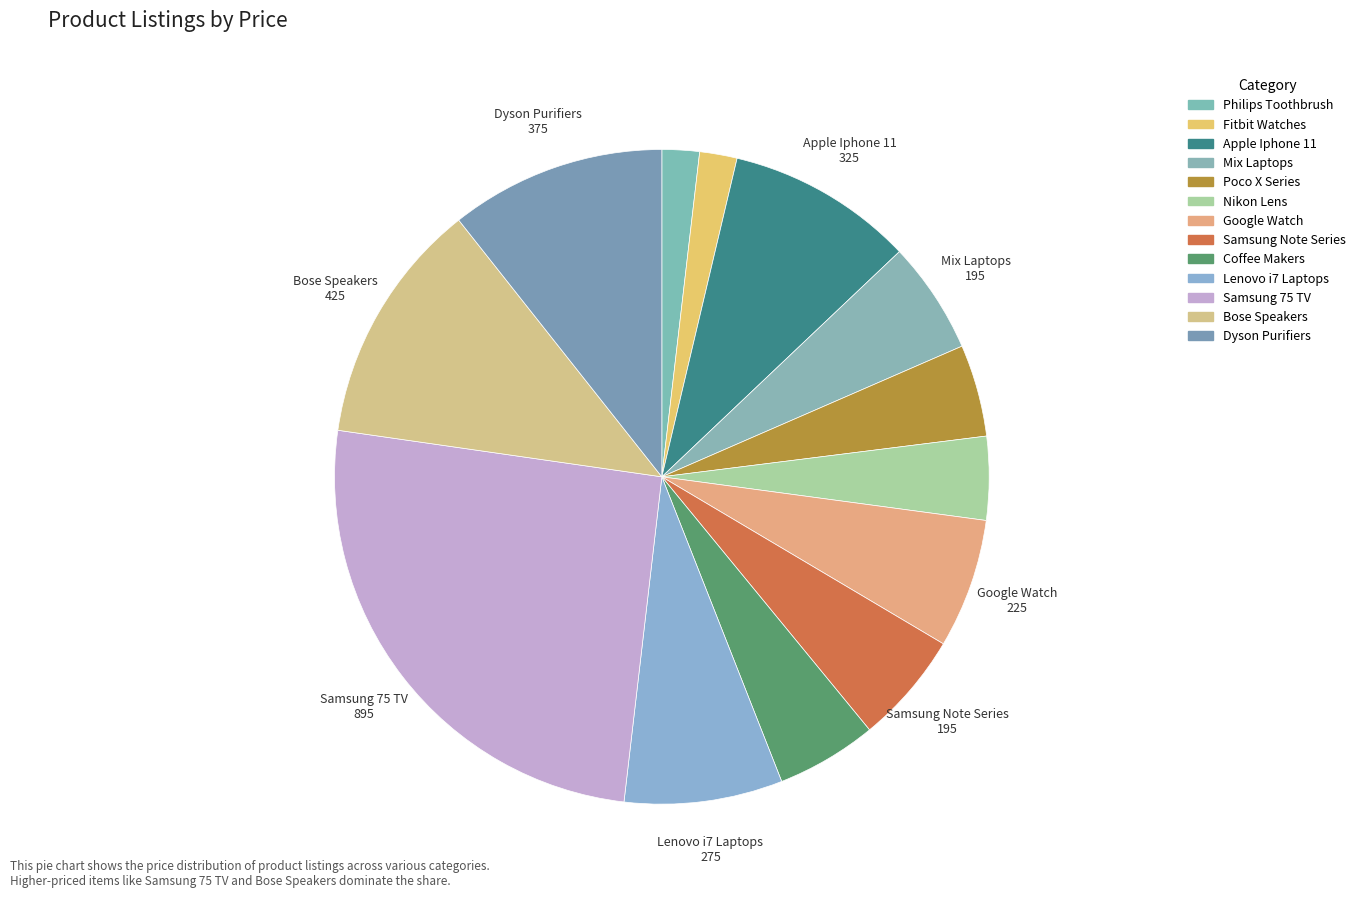

Does Google Watch account for over 50% of the chart?

No